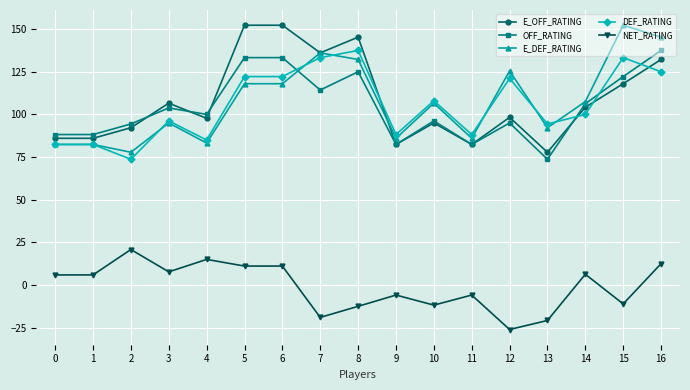

How many distinct data groups are displayed?

5